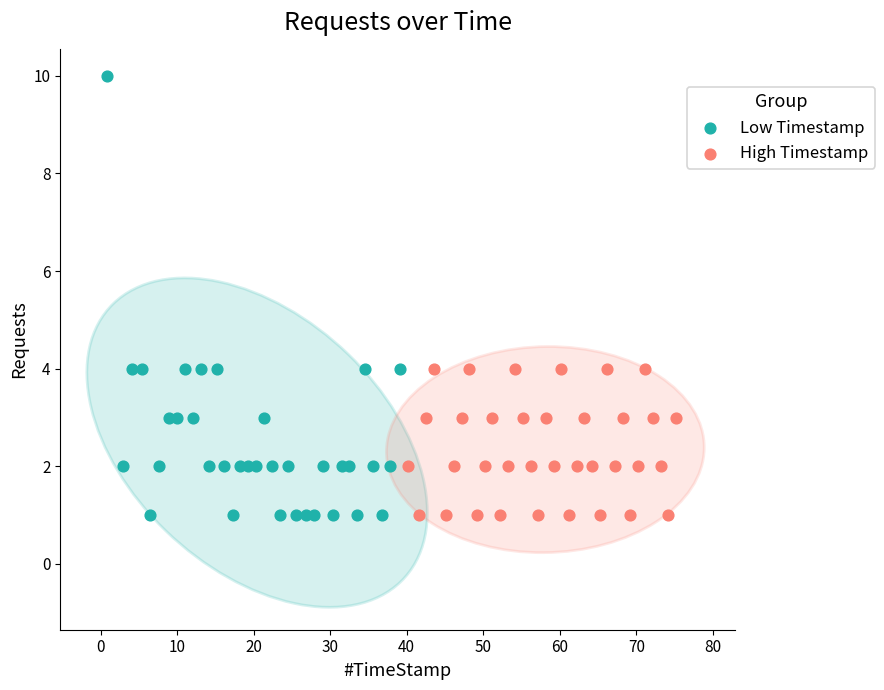

Which series reaches the maximum Y coordinate?

Low Timestamp